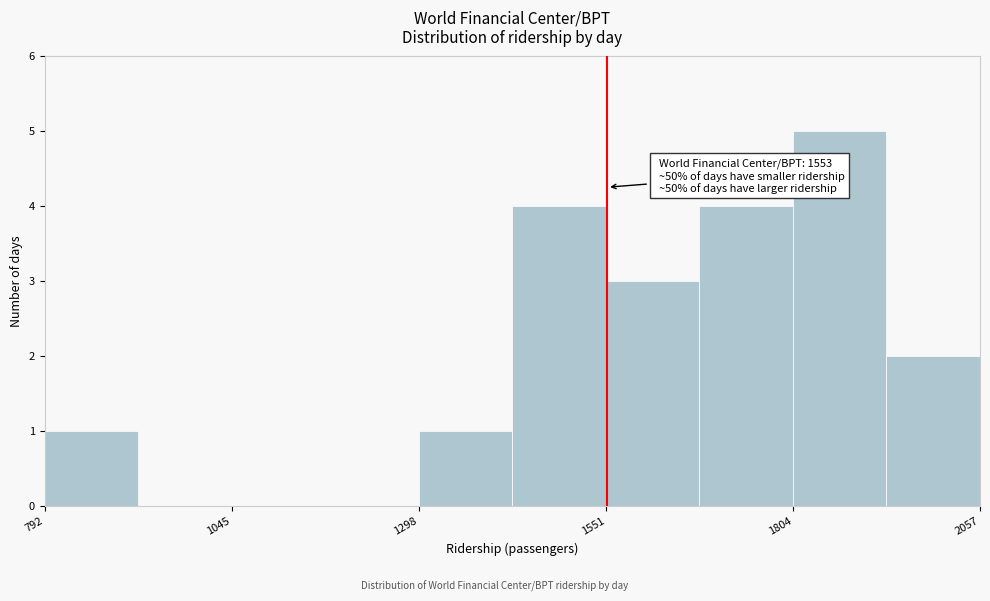

Around what value on the x-axis is the tallest bar? Give the approximate position of its centre, as read against the axis.

1850